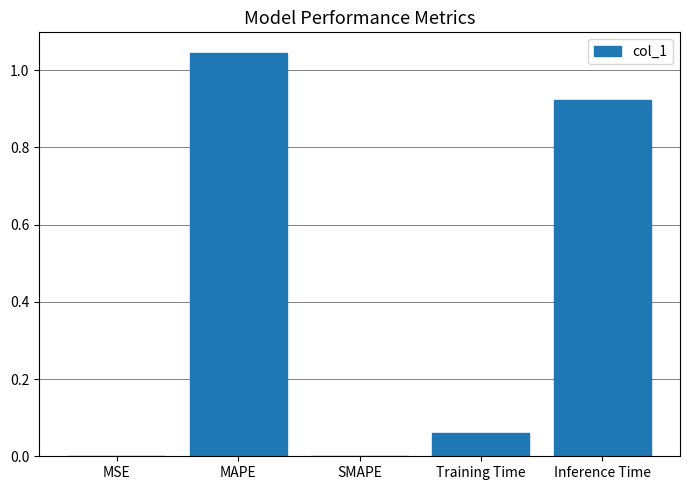

The value at SMAPE is -0.6. True or false?

False